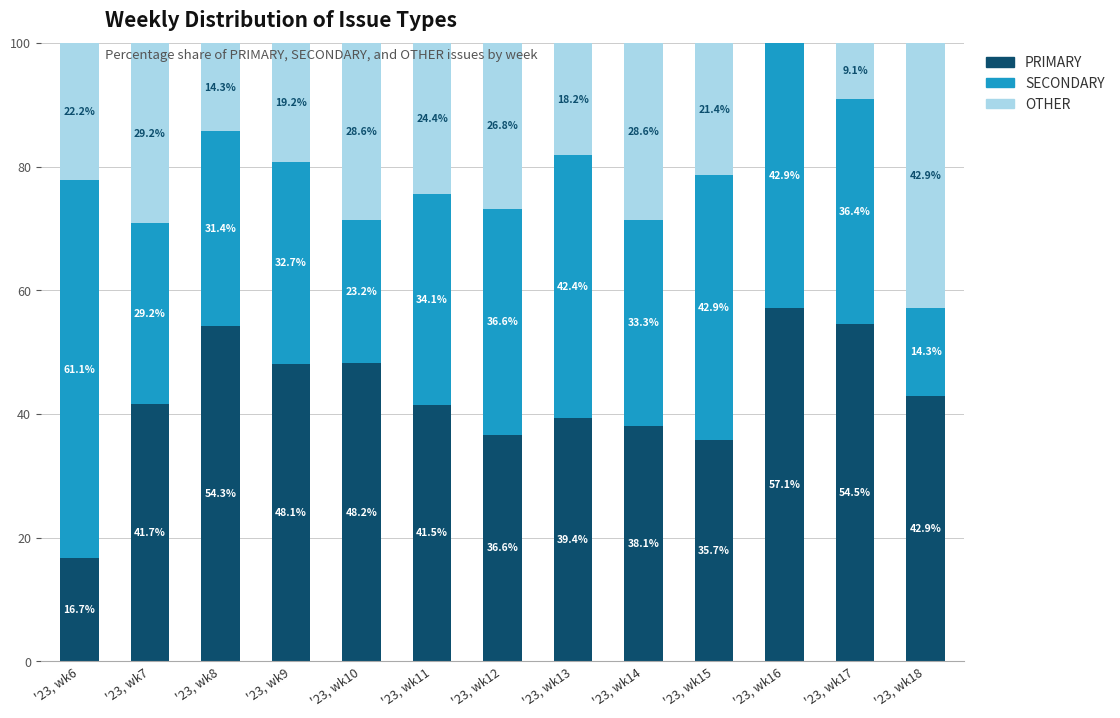

Is it true that PRIMARY equals 14.7 at '23, wk10?

False